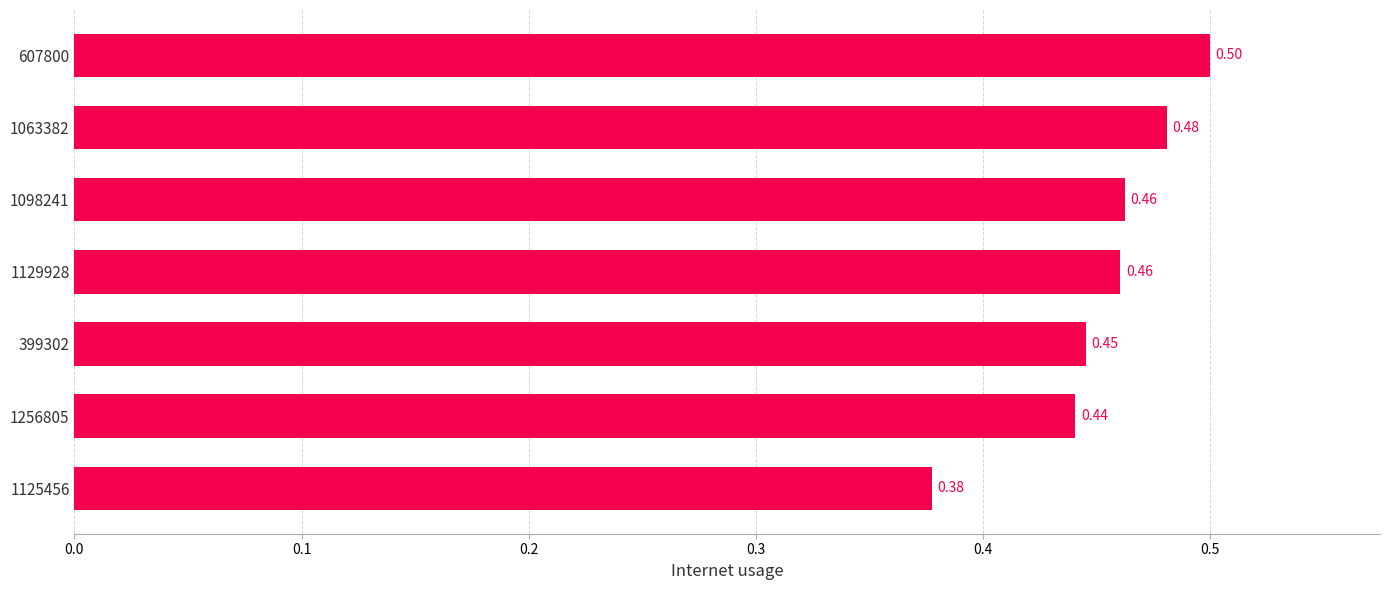

What is the difference between the maximum and second lowest values?

0.1